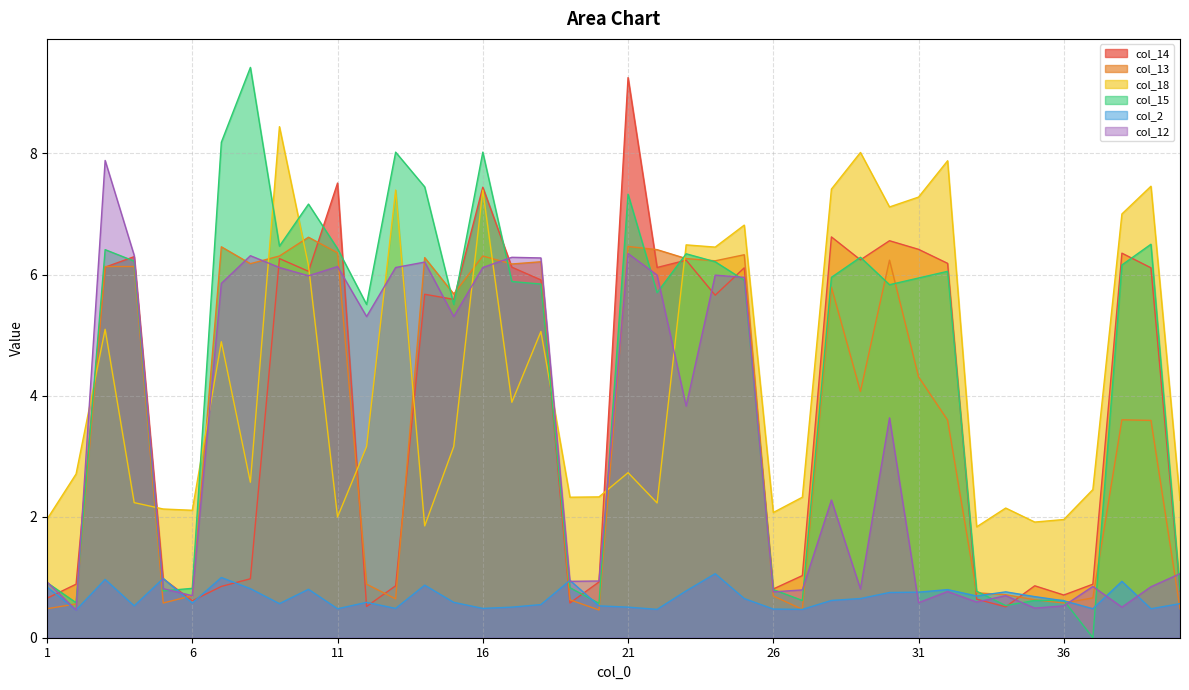

Which category has the lowest value in the col_13 series?

20